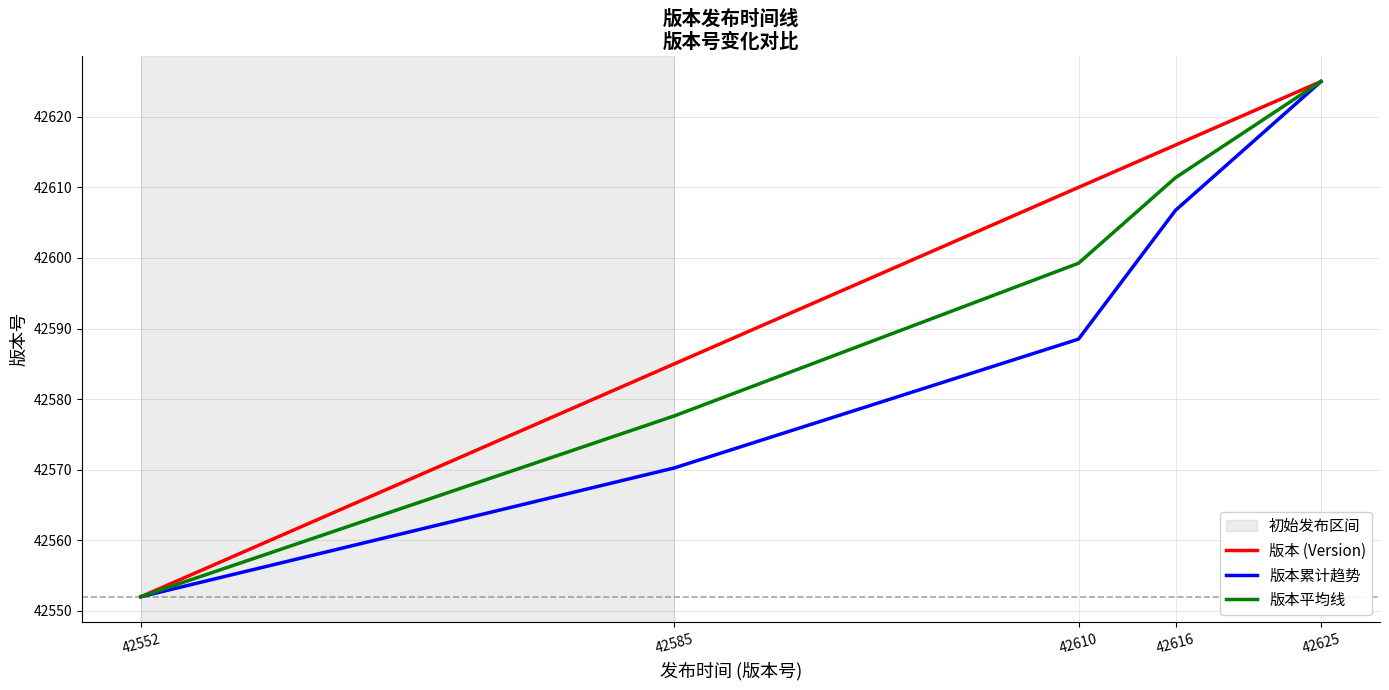

Which series changed the most between 42552 and 42610?

版本 (Version)